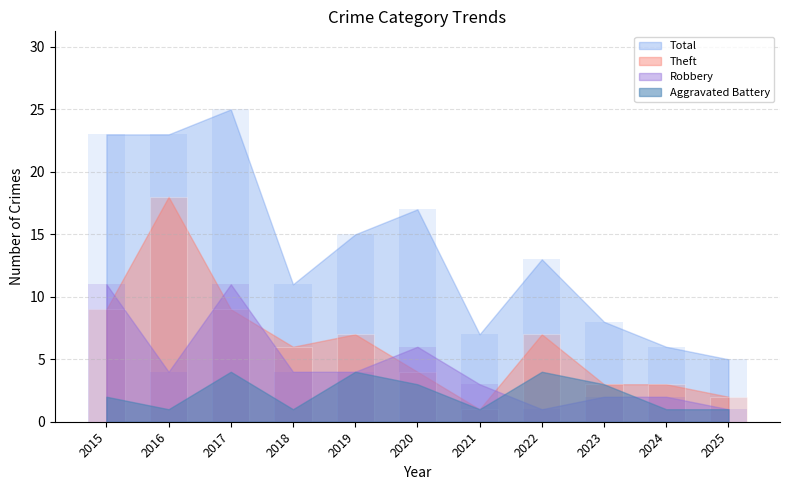

What is the value of the Robbery bar at the 9th from the left?

2